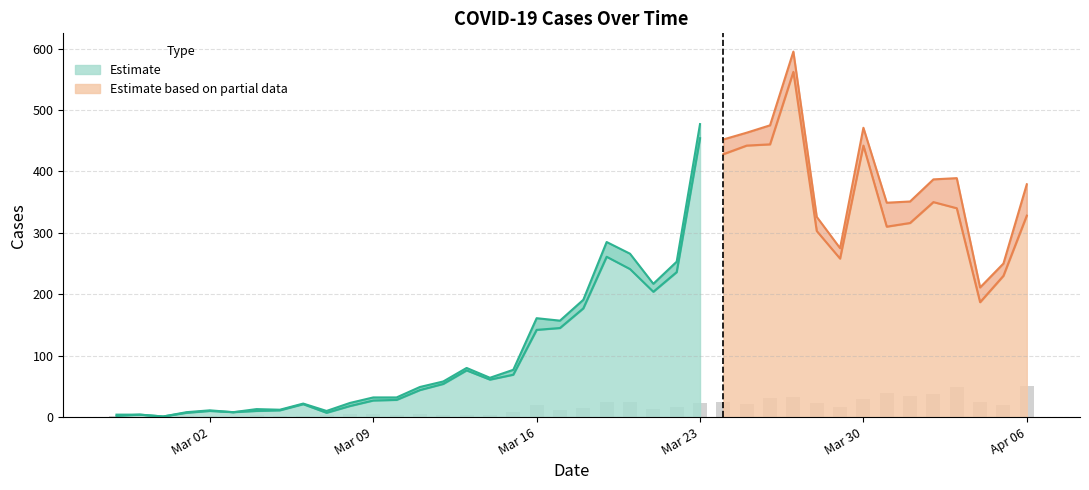

What is the maximum value for Estimate?

454